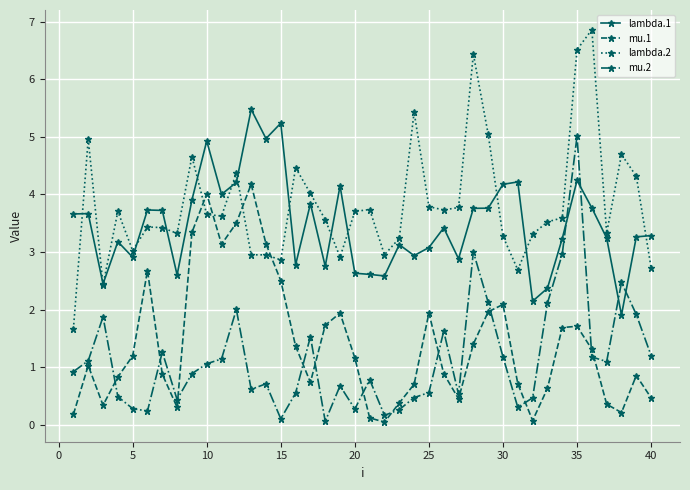

List the series in order of their peak value, lowest first.

mu.1, mu.2, lambda.1, lambda.2